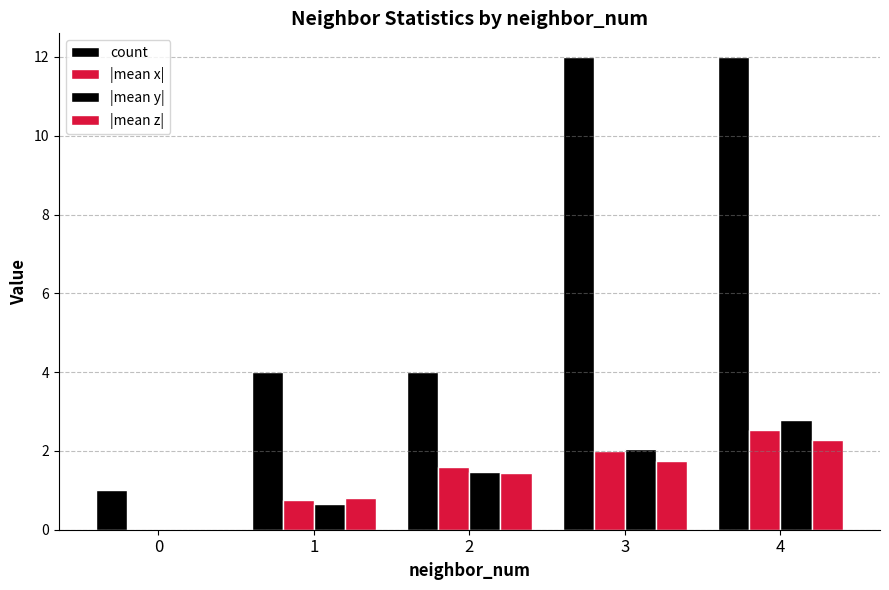

Count the number of categories in the chart.

5